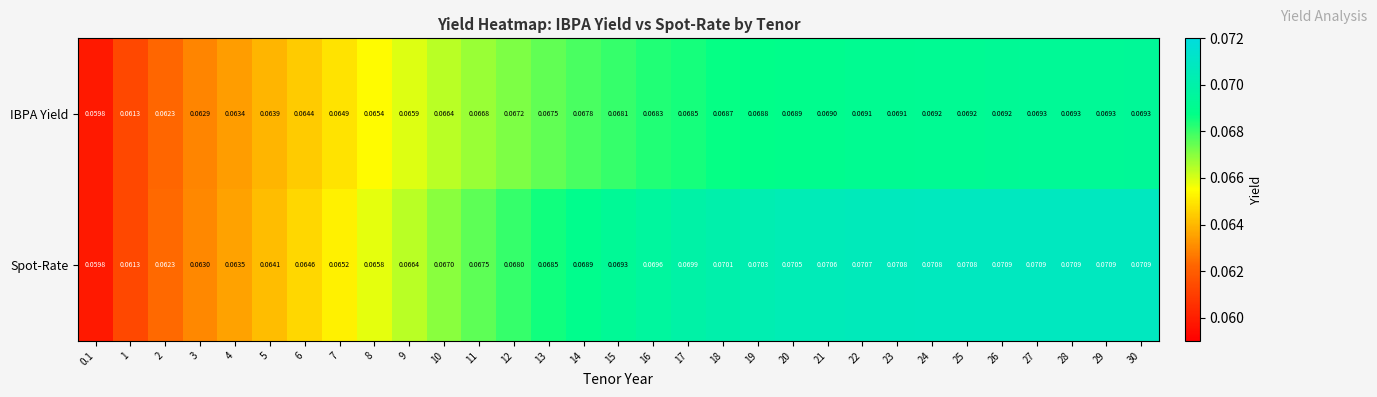

Between 7 and 9, which series saw the biggest shift?

Spot-Rate